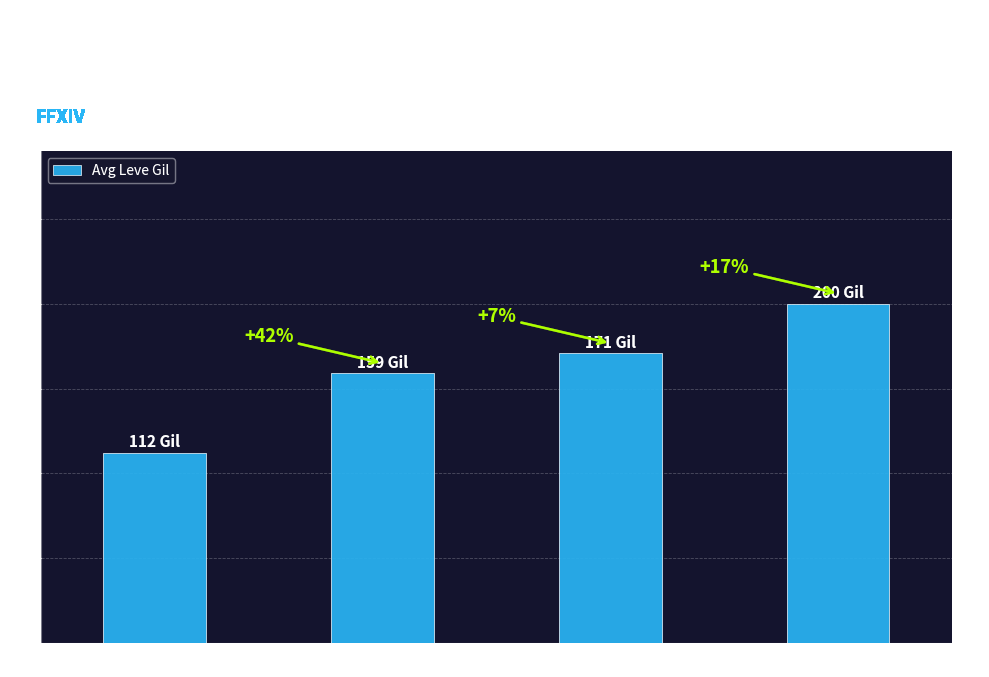

Reading left to right, transcribe all the data shown in this chart.

Level 1=112.3	Level 5=159.0	Level 10=170.7	Level 15=200.0